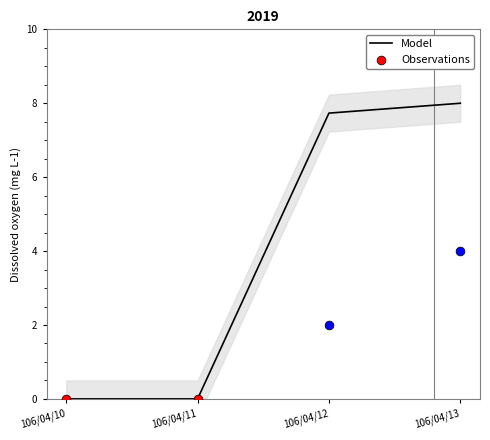

What is the change in value from 106/04/12 to 106/04/13?

+0.3